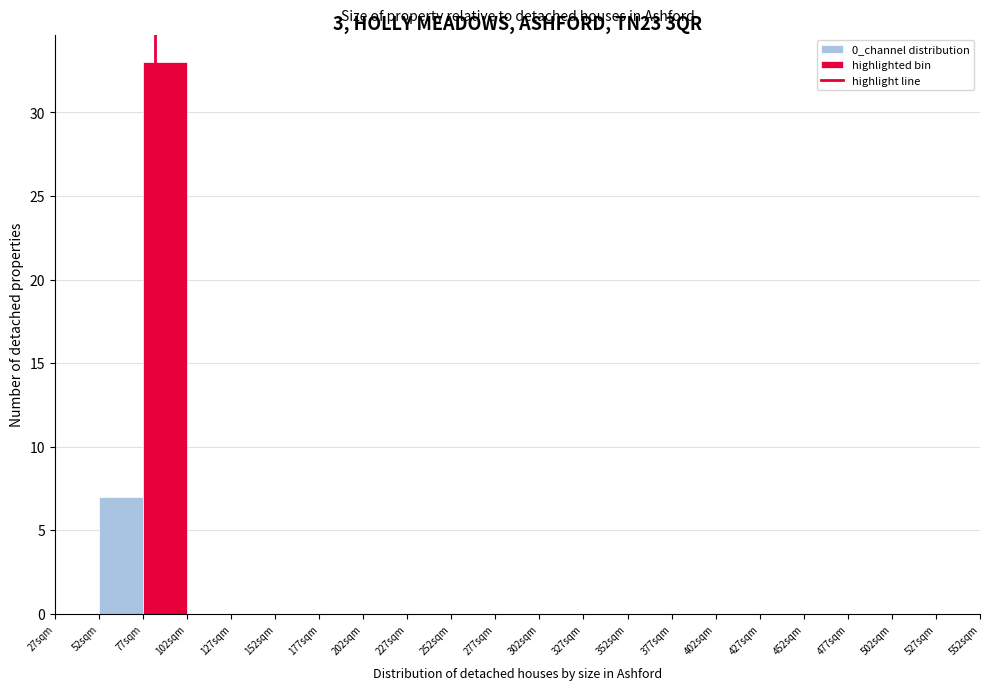

What is the height of the bar covering 52 to 77 on the x-axis? Neither the bar edges nor the heights are printed on the chart, so give them approximately, as read against the axes.

7